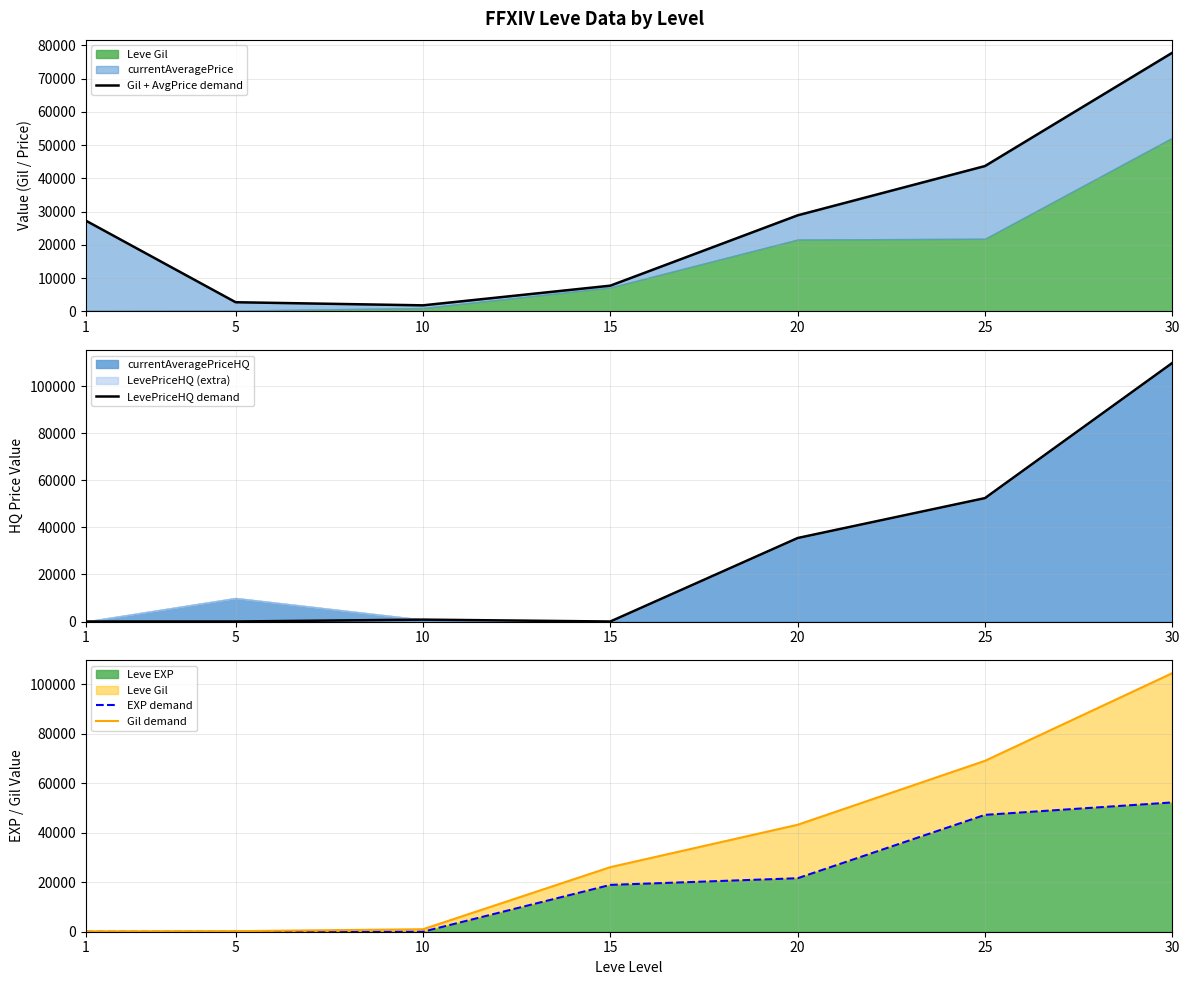

Is it true that Gil + AvgPrice demand equals 51763.9 at 30?

False